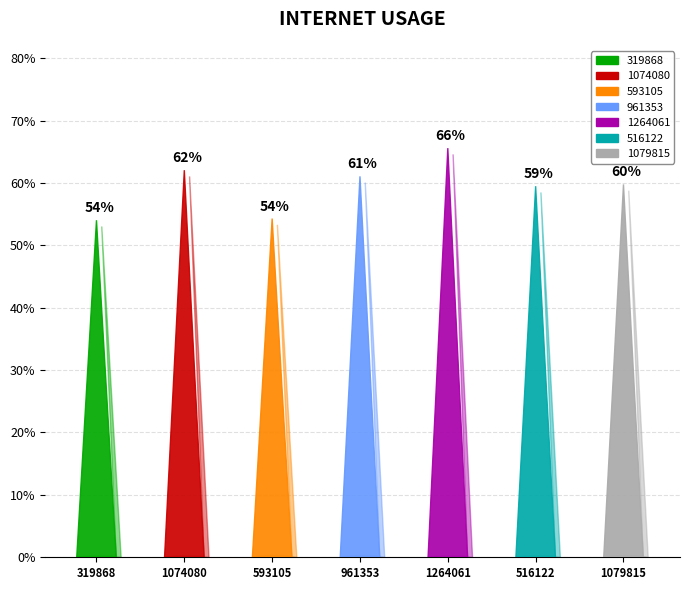

At which category does the chart reach its peak across all series?

1264061